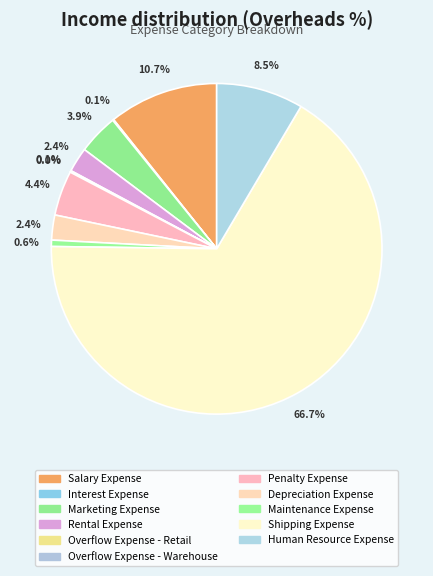

Count the number of slices in the pie.

11